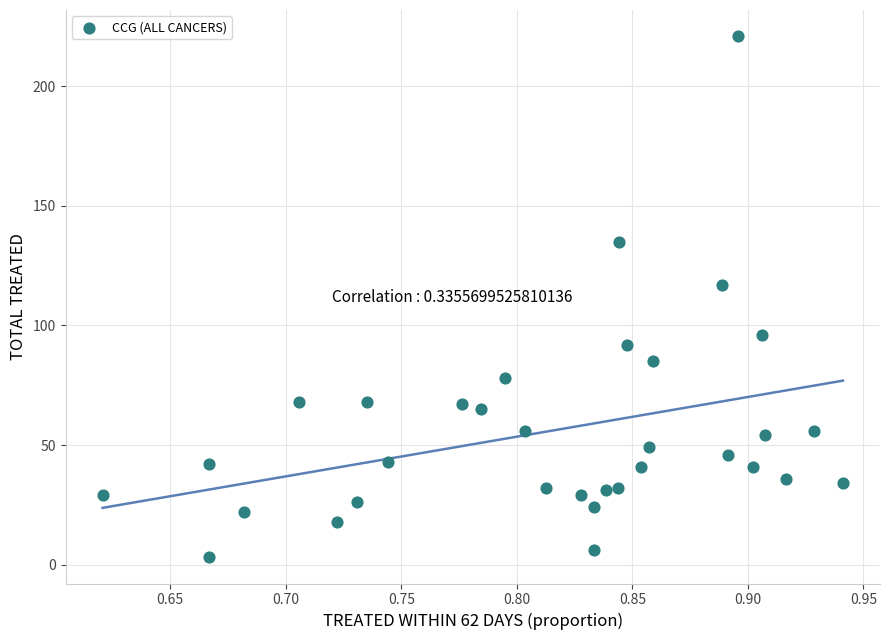

What Y value in the scatter plot is closest to 112?

117